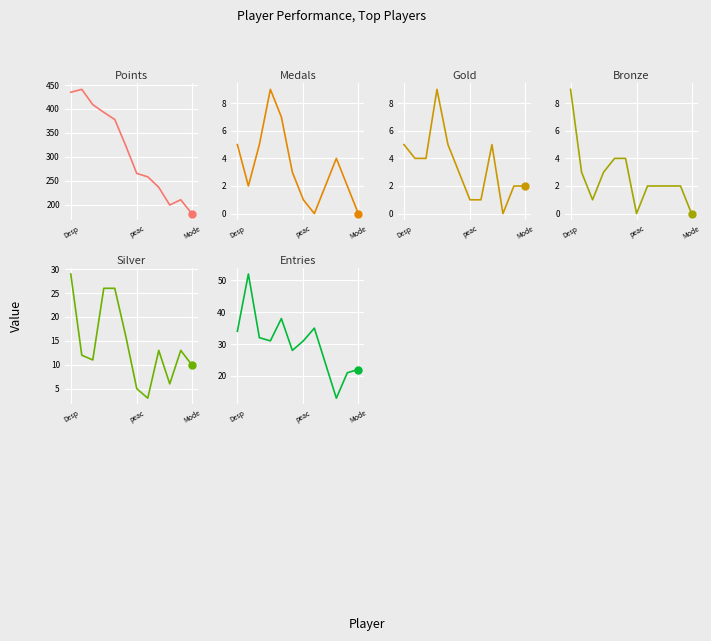

Is the value of Points at 6 greater than the value of Silver at 8?

Yes